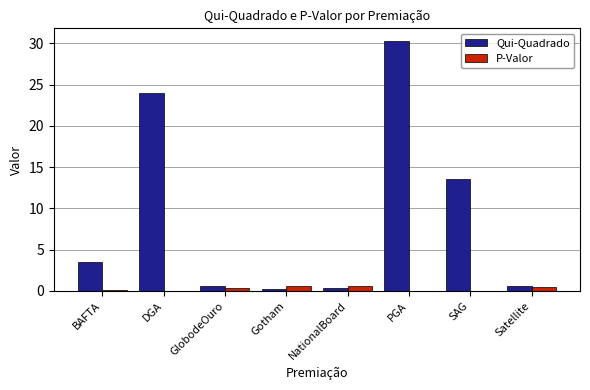

Which series has the largest total across all categories?

Qui-Quadrado